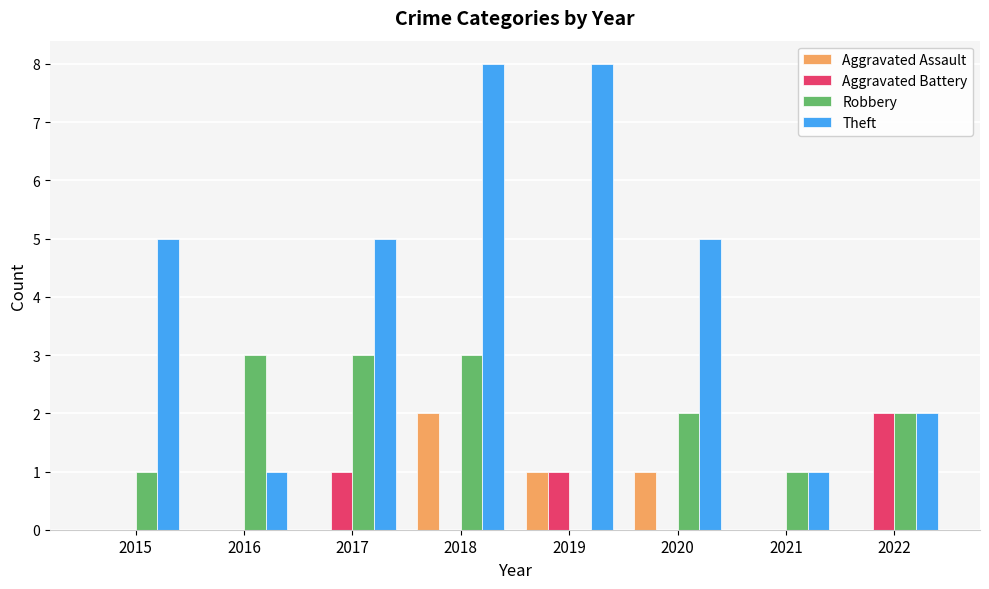

At which category is the sum across all series the highest?

2018